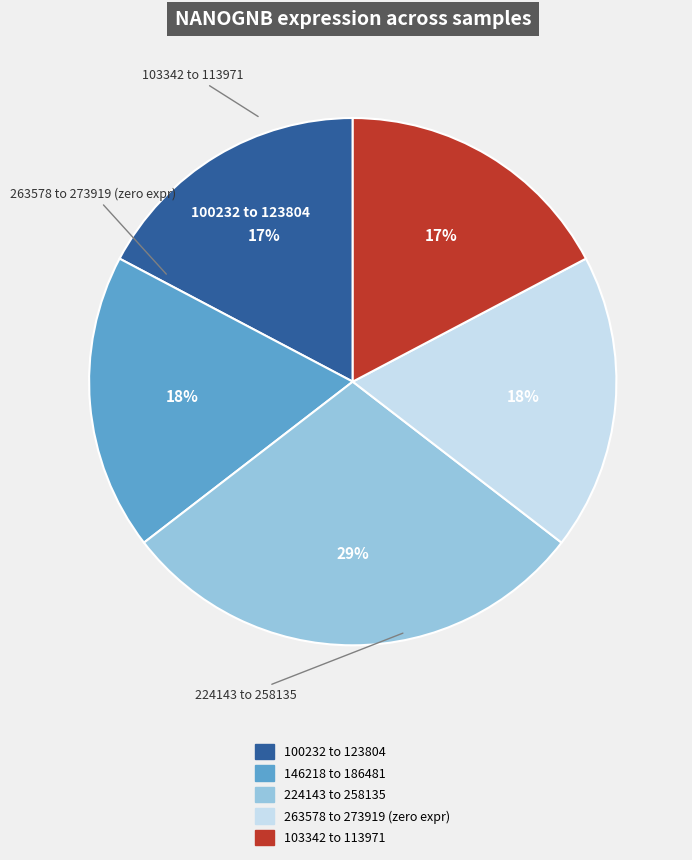

Is it true that 263578 to 273919 (zero expr) is 29% of the pie?

False